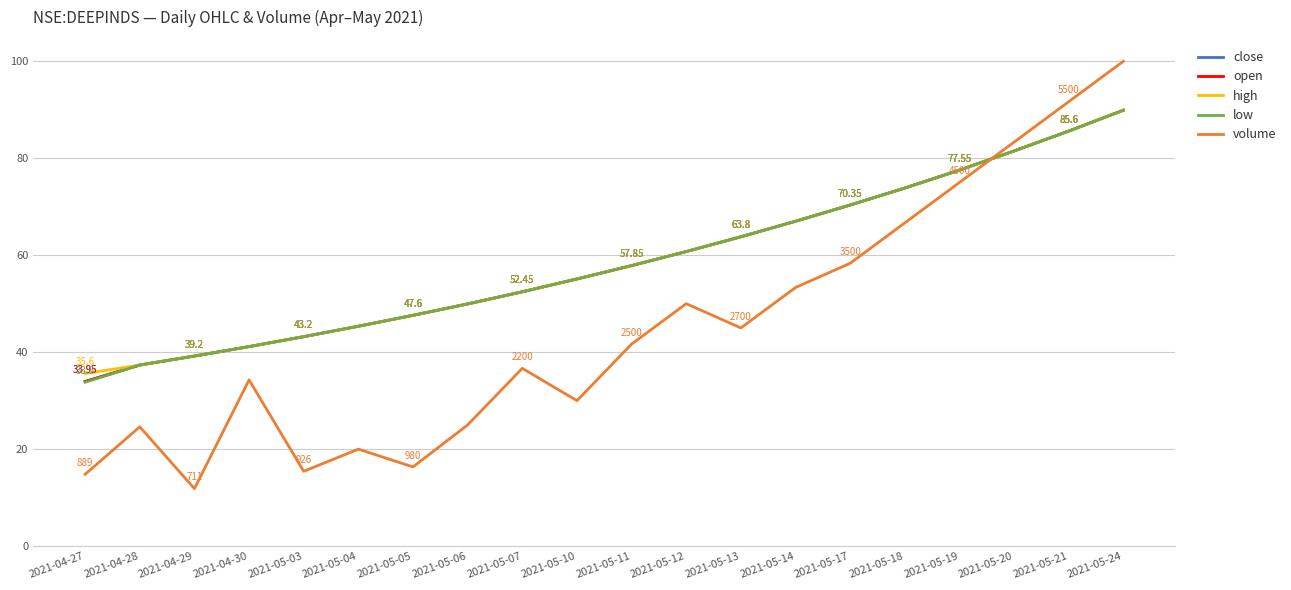

After their last crossing, which series has the higher values: volume or high?

volume